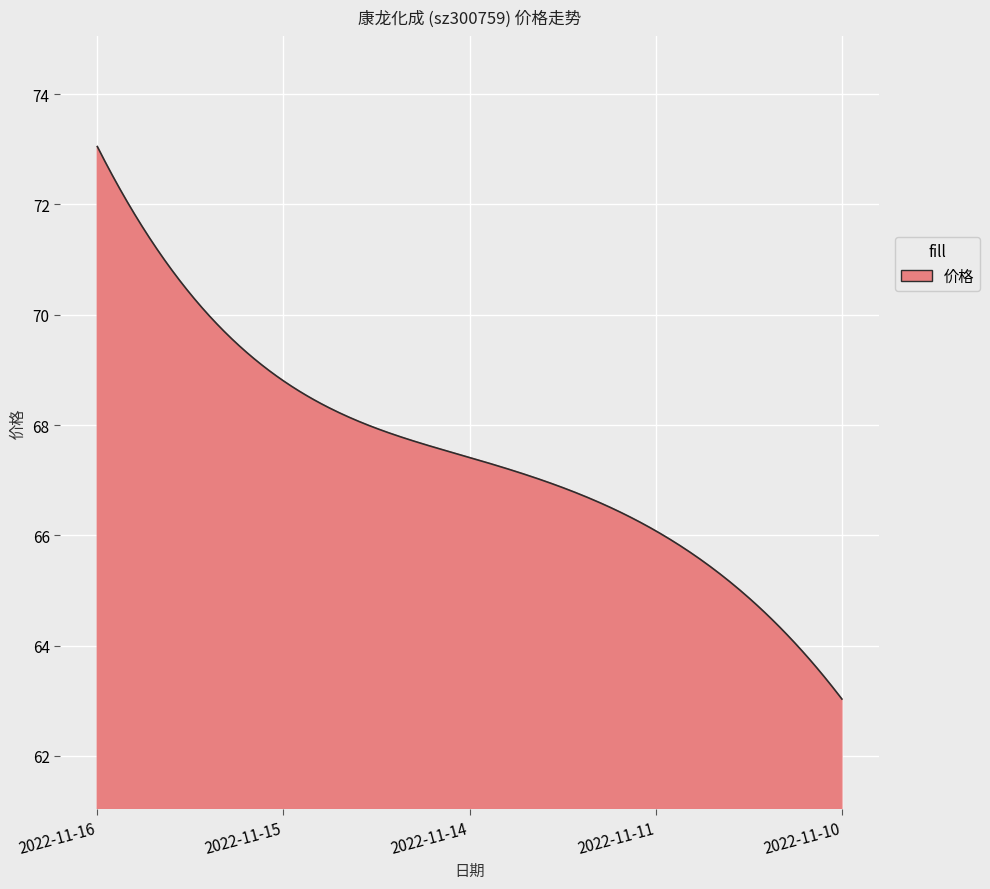

What is the minimum value shown in the chart?

63.0